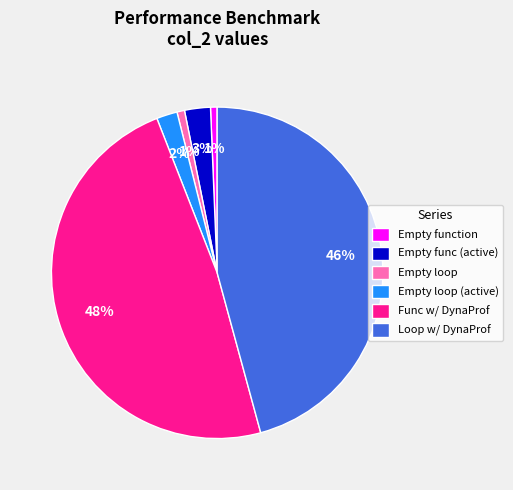

Is Empty loop the majority of the pie?

No